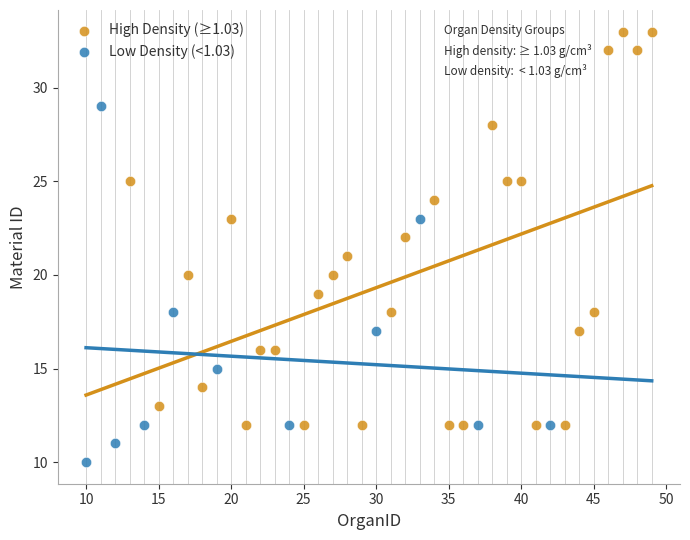

Which series contains the highest Y value?

High Density (≥1.03)